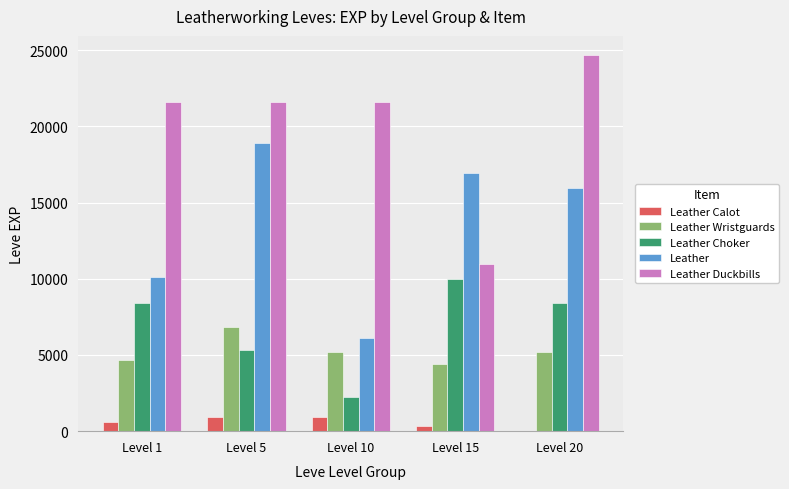

Count the number of data series in this chart.

5